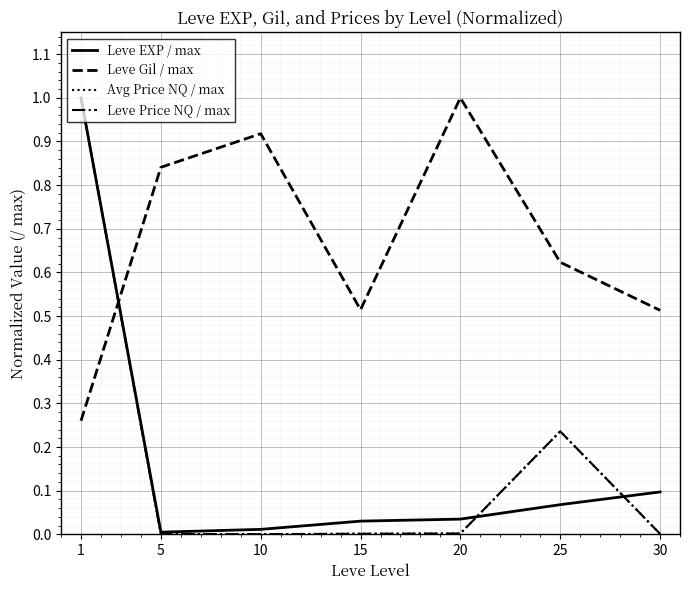

Which series has the largest total across all categories?

Leve Gil / max